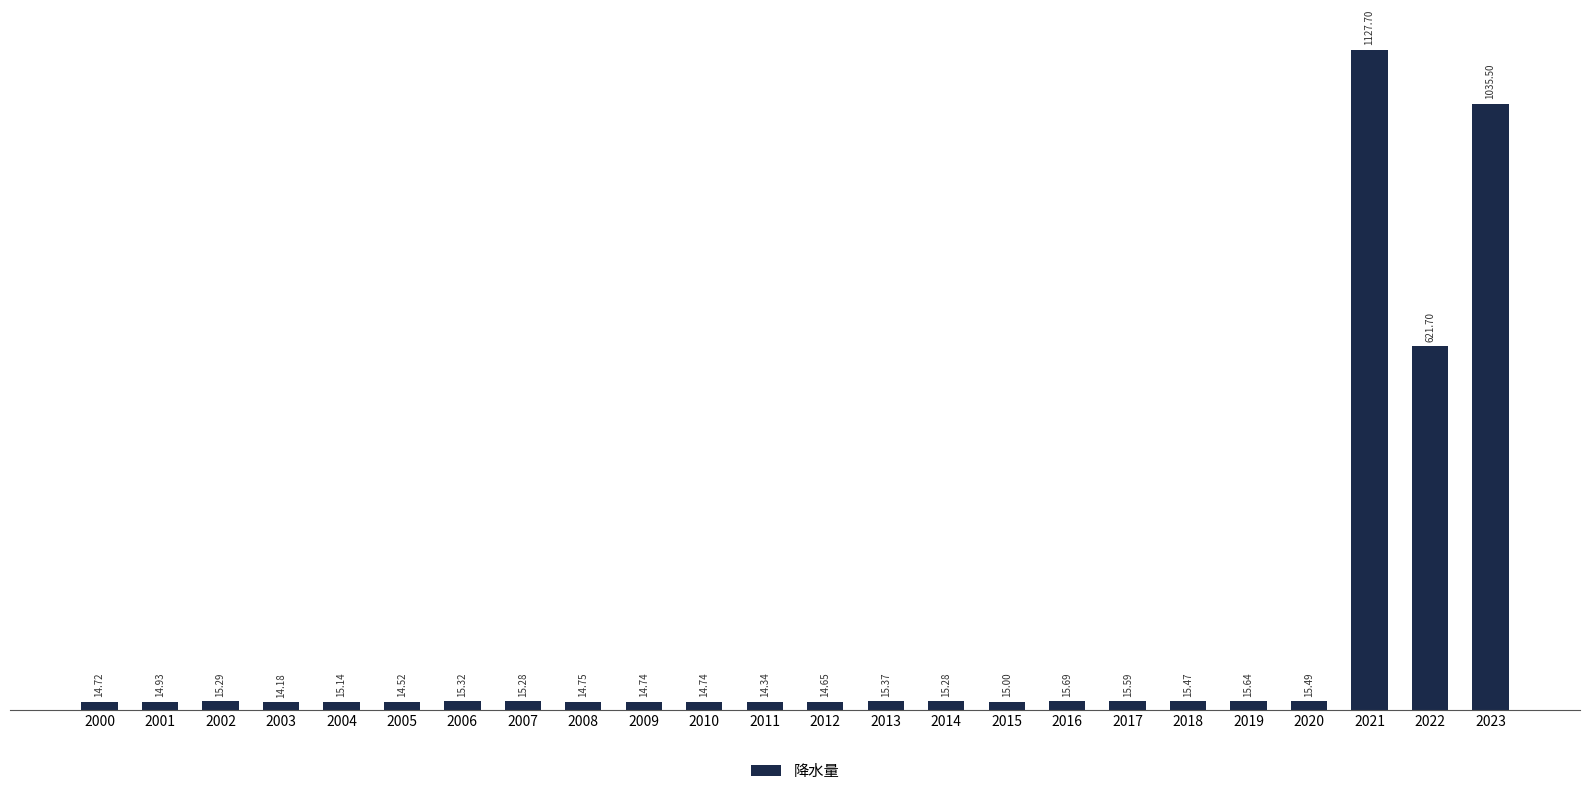

Reading left to right, transcribe all the data shown in this chart.

14.7	14.9	15.3	14.2	15.1	14.5	15.3	15.3	14.8	14.7	14.7	14.3	14.7	15.4	15.3	15.0	15.7	15.6	15.5	15.6	15.5	1127.7	621.7	1035.5